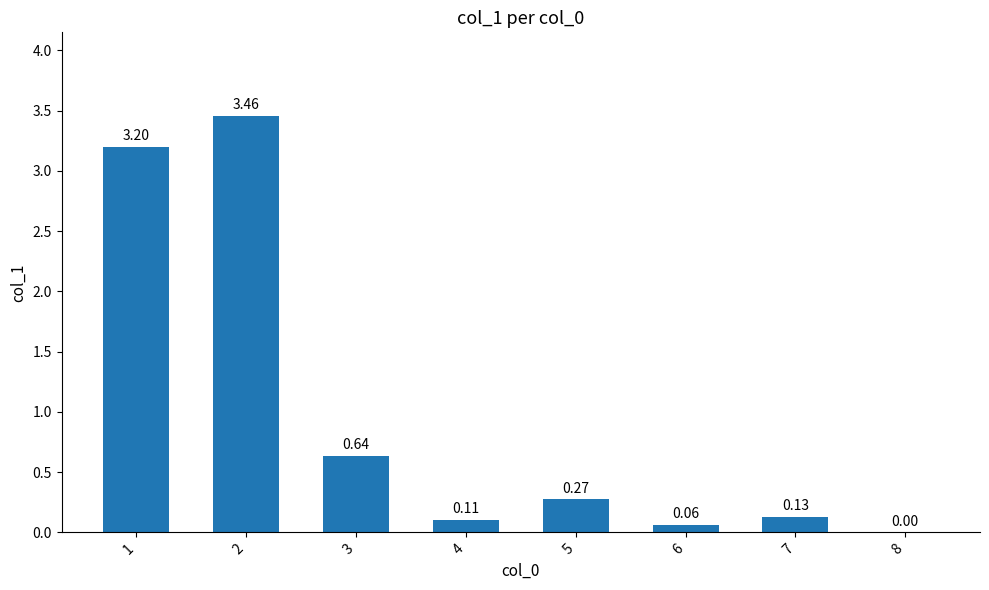

Between 5 and 8, which is larger?

5